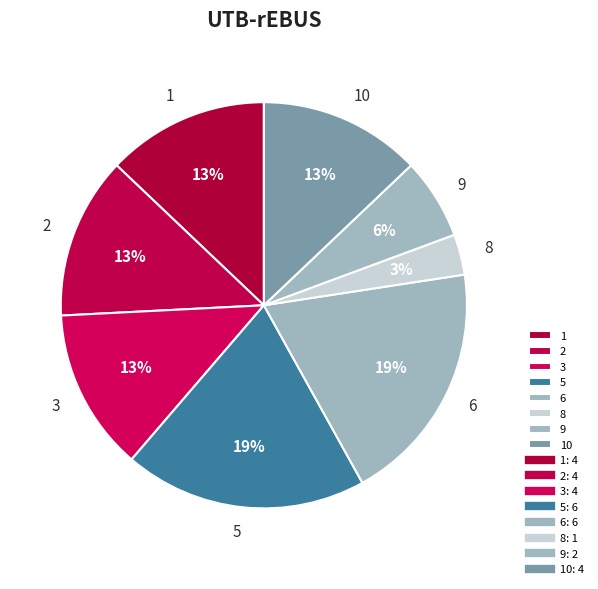

Does 2 account for over 50% of the chart?

No